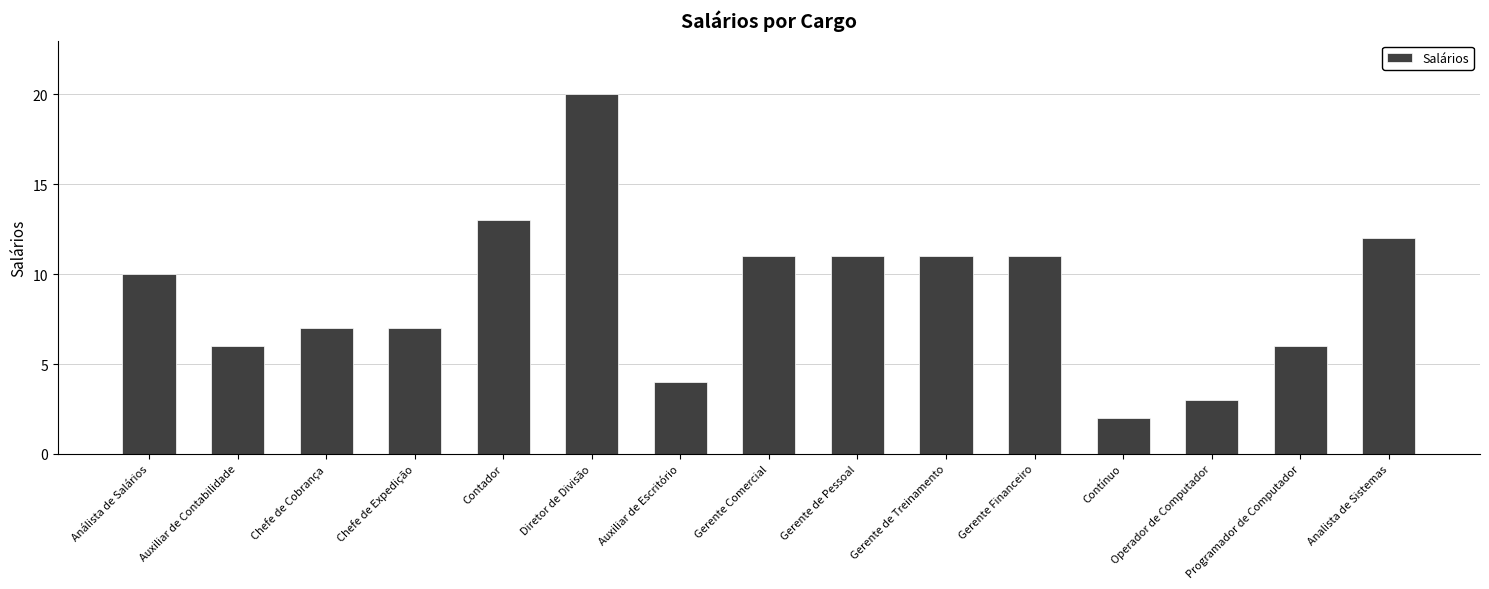

Which label corresponds to the largest value in the chart?

Diretor de Divisão